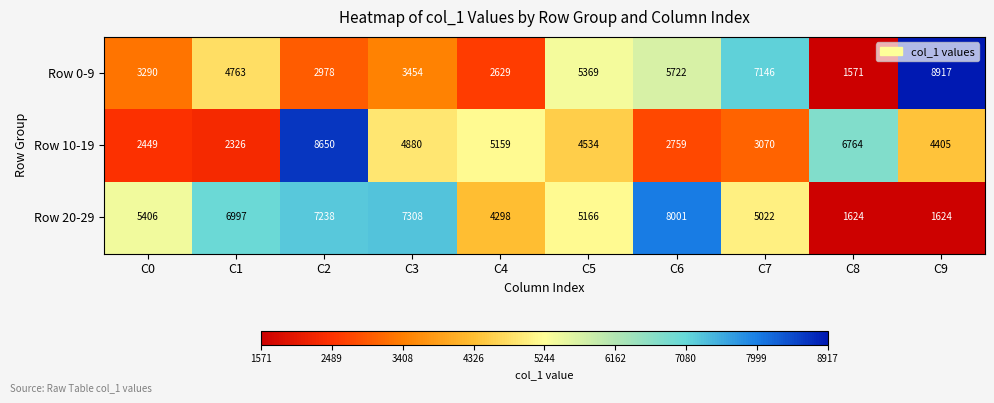

Which series has the largest total across all categories?

Row 20-29